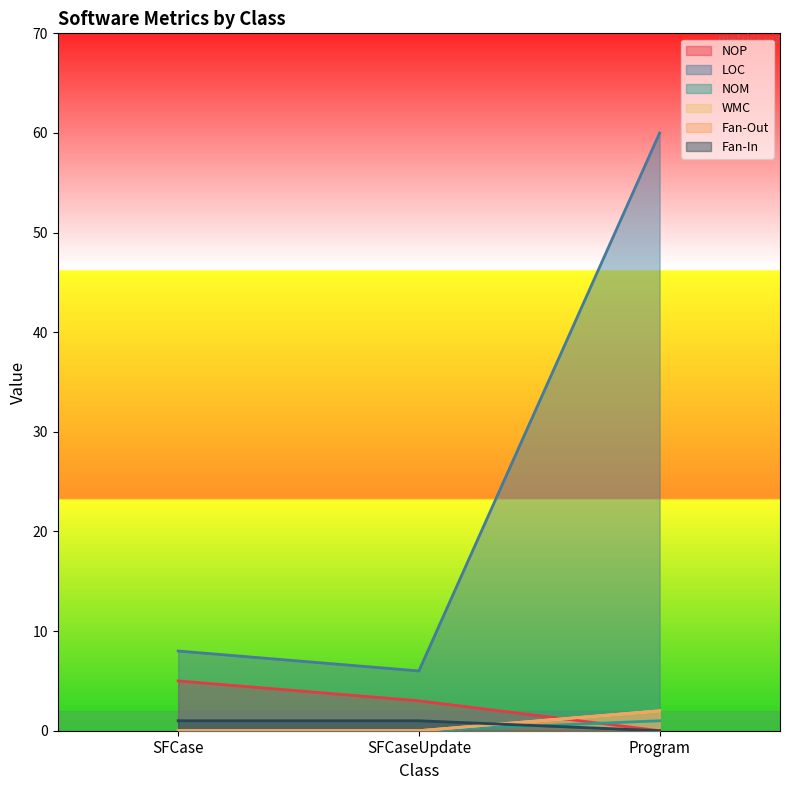

How many lines are shown in the chart?

6